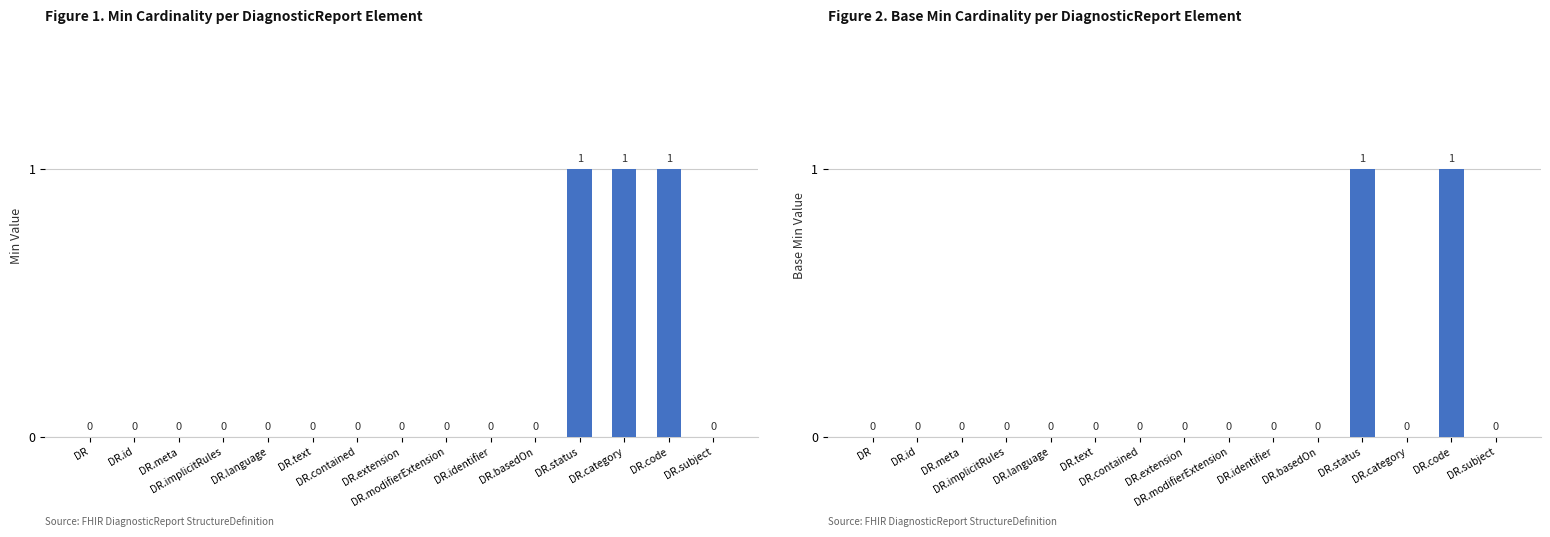

Reading right to left, extract all data points from this chart.

Min: 0	1	1	1	0	0	0	0	0	0	0	0	0	0	0
Base Min: 0	1	0	1	0	0	0	0	0	0	0	0	0	0	0